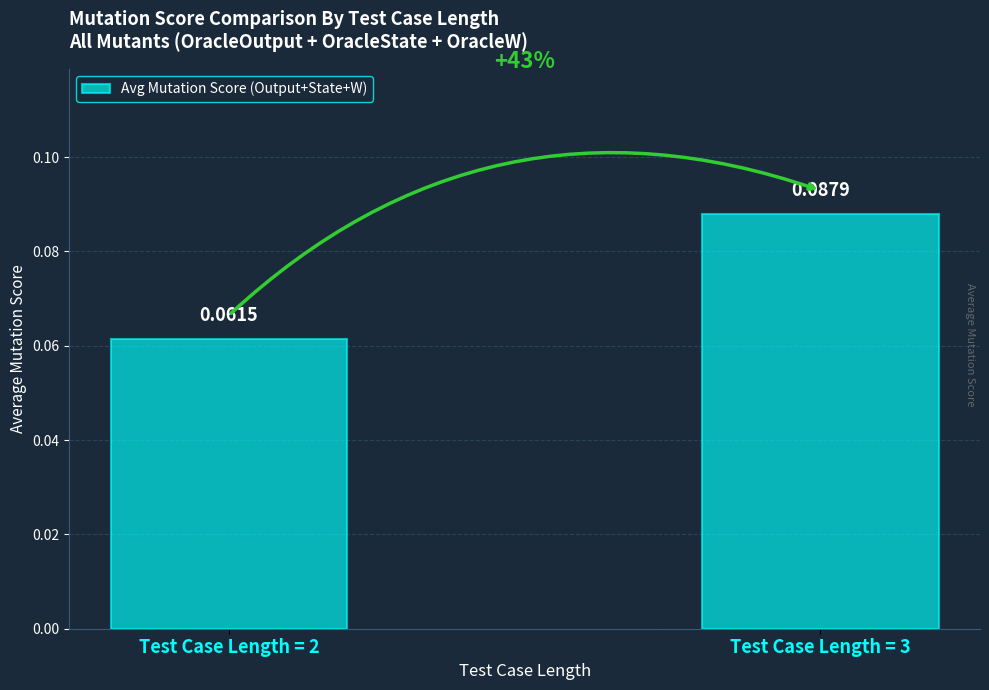

Does the chart contain any negative values?

No